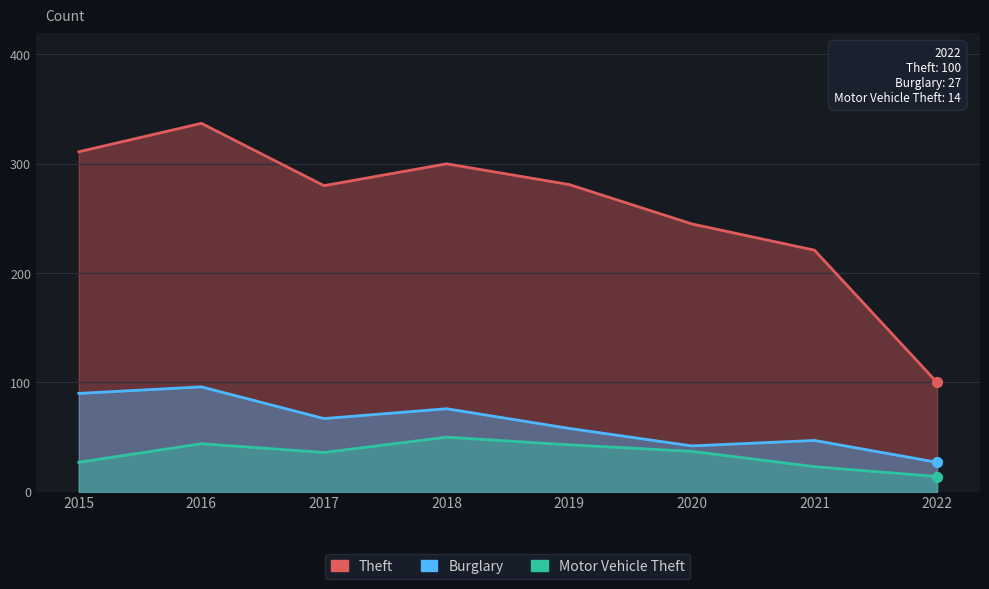

What are all the series names shown in the legend?

Theft, Burglary, Motor Vehicle Theft